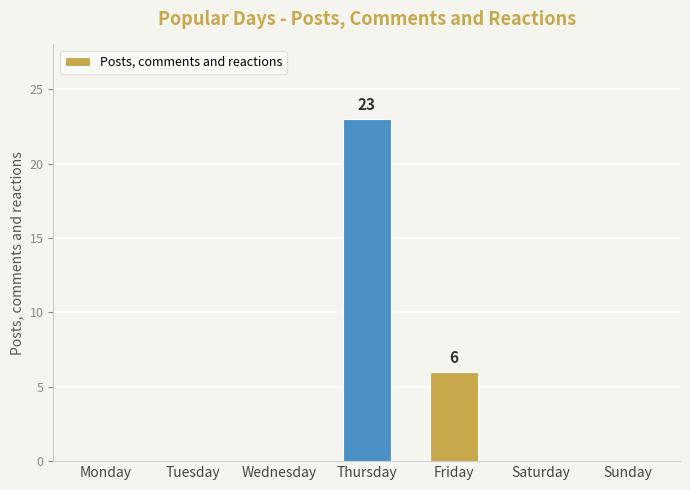

Count the values in the range 0 to 6.

6